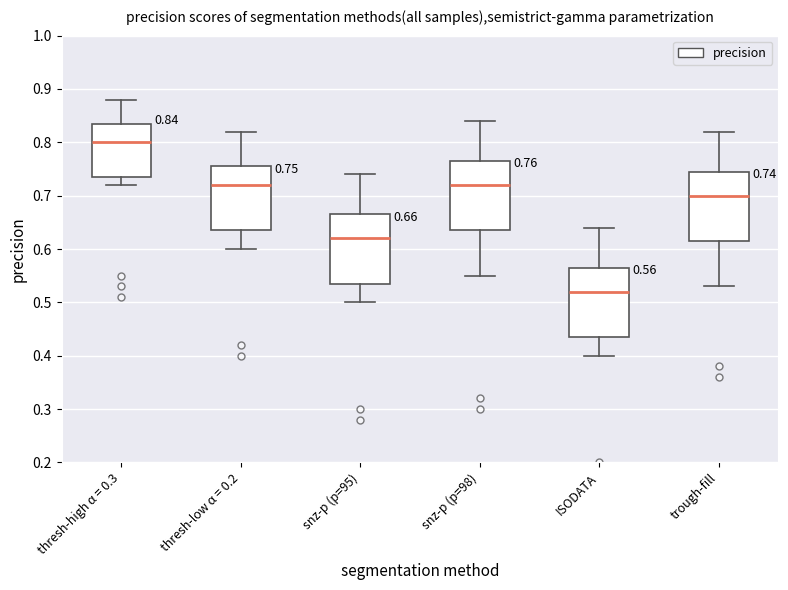

Which box's median line is the lowest?

ISODATA